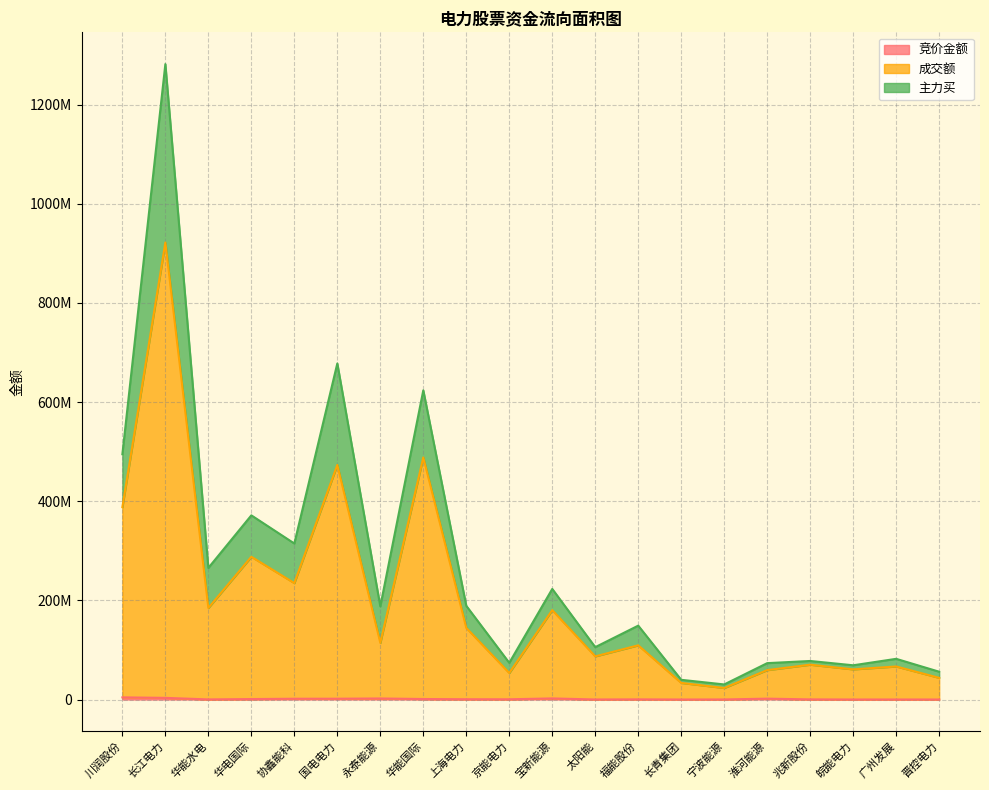

How many lines are shown in the chart?

3